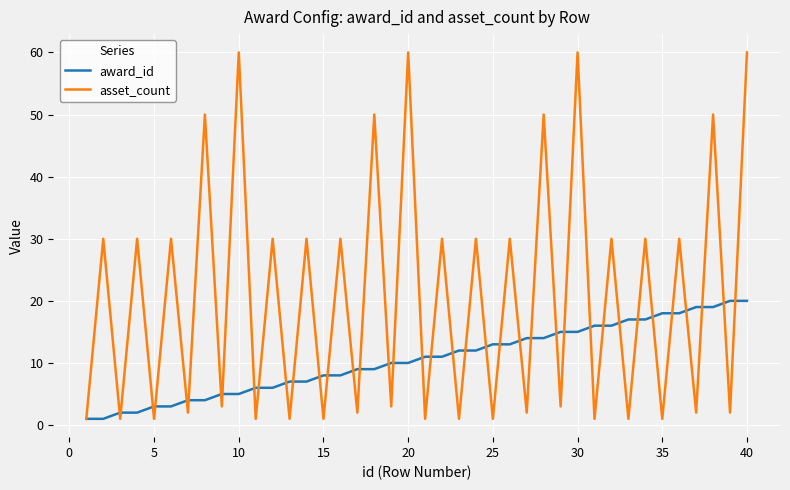

True or false: asset_count and award_id intersect in this chart.

True